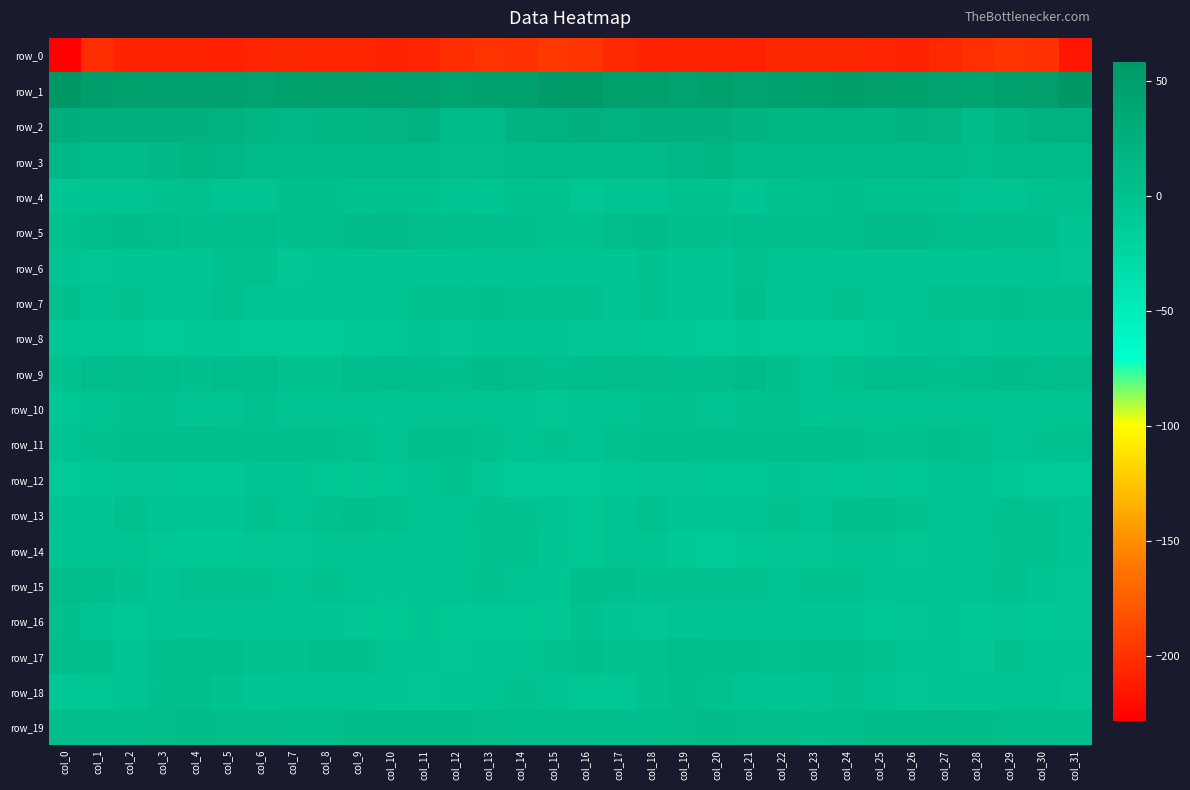

True or false: row_14 has a value of -7.5 at col_12.

False